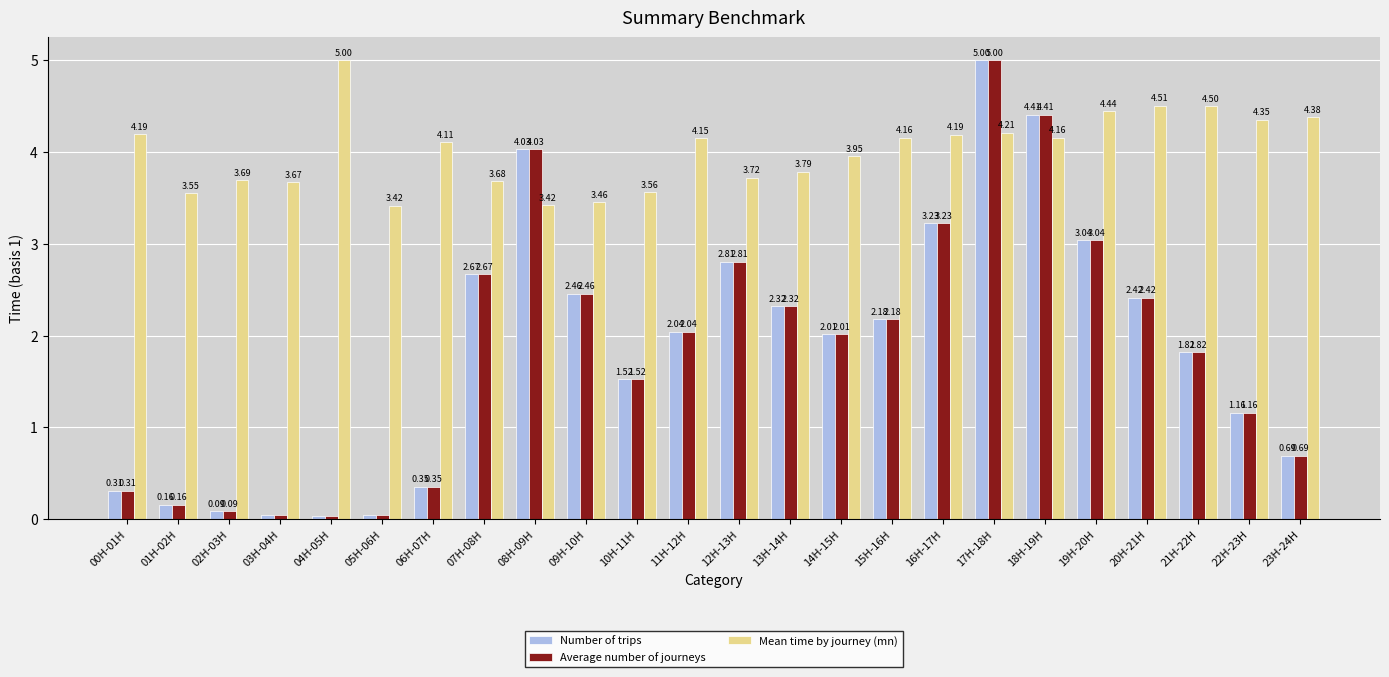

Which series has the largest total across all categories?

Mean time by journey (mn)